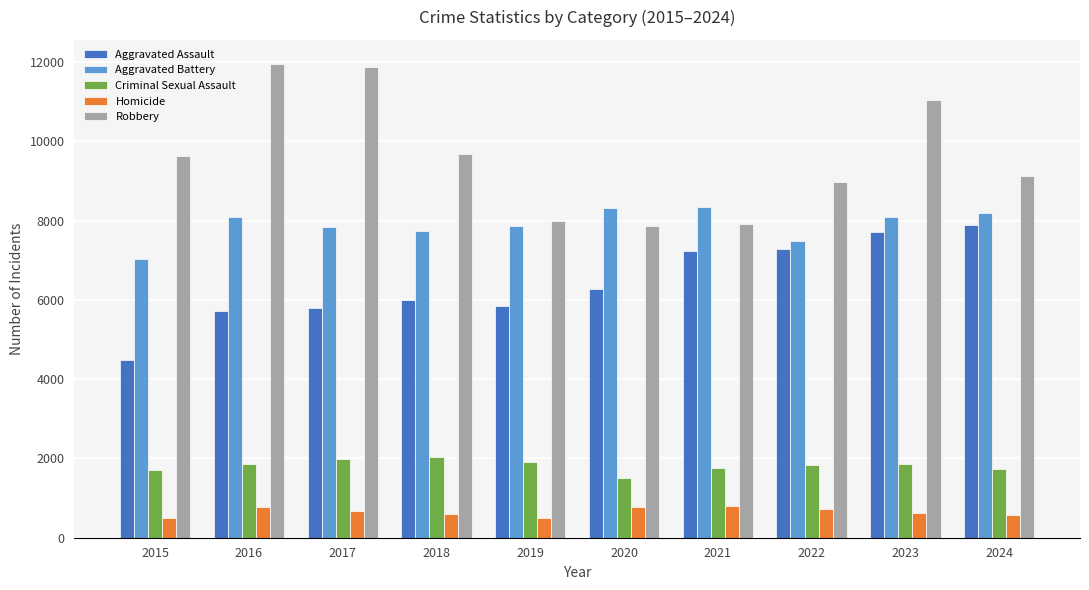

At which label is Robbery closest to 9907?

2018